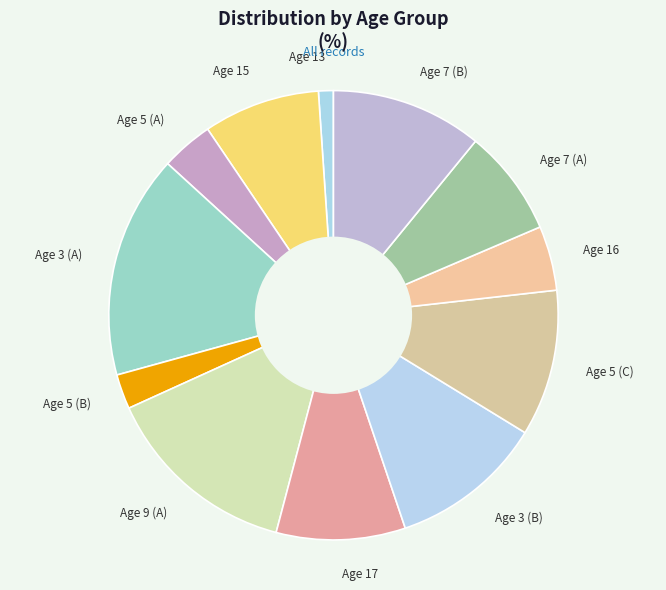

Which slice is the largest?

Age 3 (A)